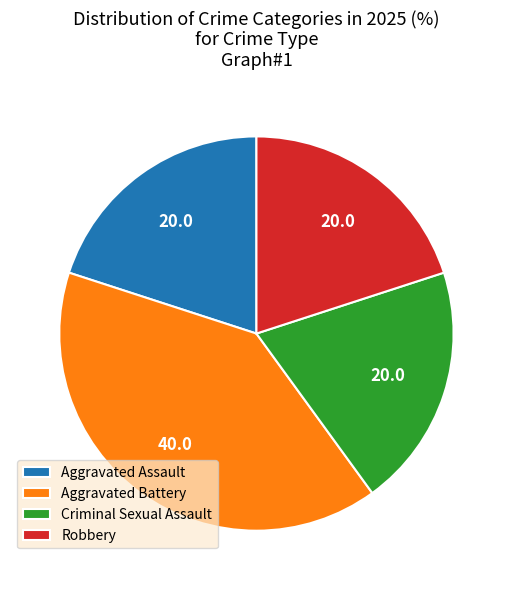

The Criminal Sexual Assault slice represents 20% of the pie. True or false?

True